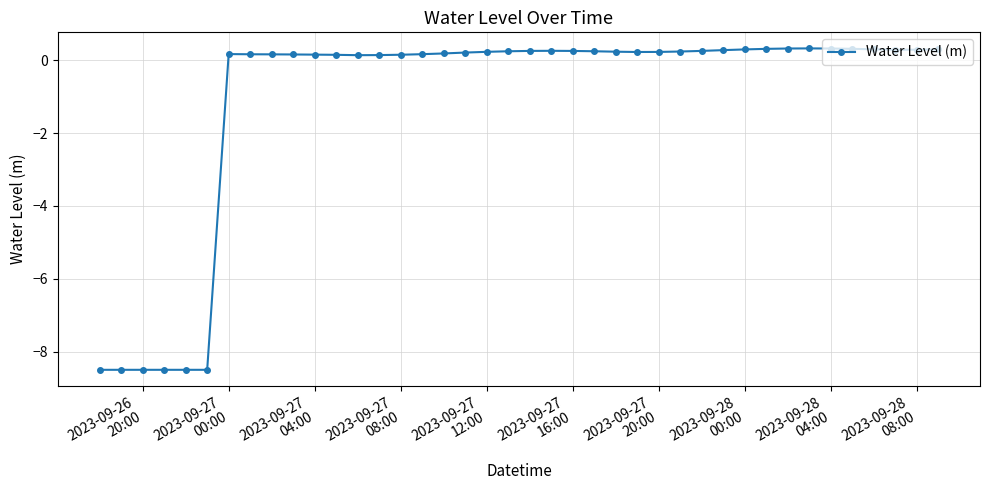

What is the difference between the maximum and minimum values?

8.8